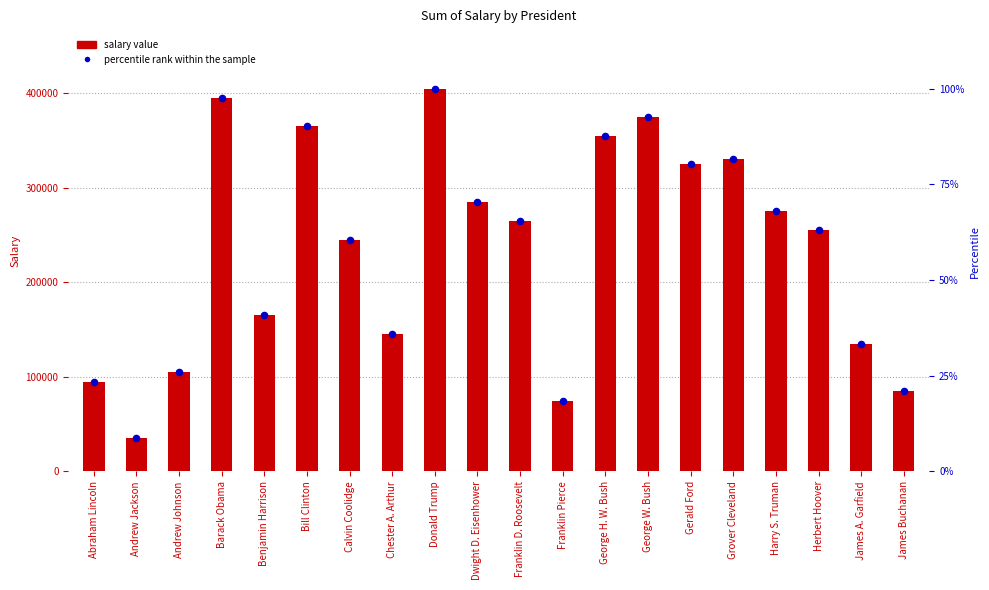

At which category is the sum across all series the highest?

Donald Trump